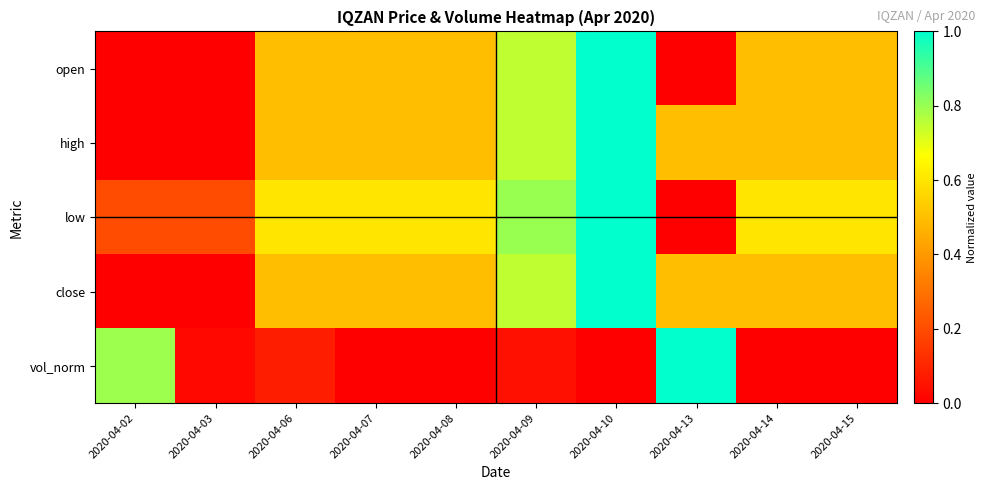

Which category has the lowest value across all series?

2020-04-02